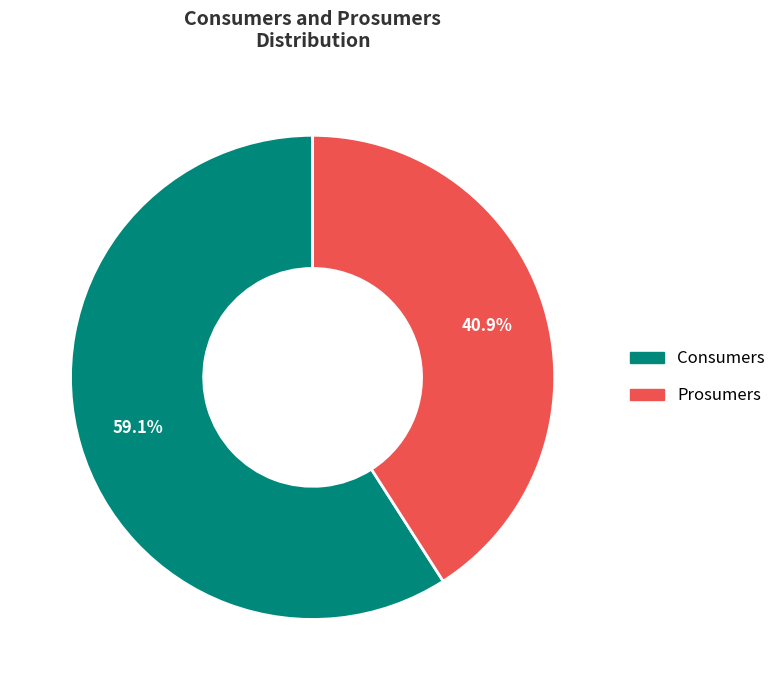

Which category has the biggest portion of the pie?

Consumers